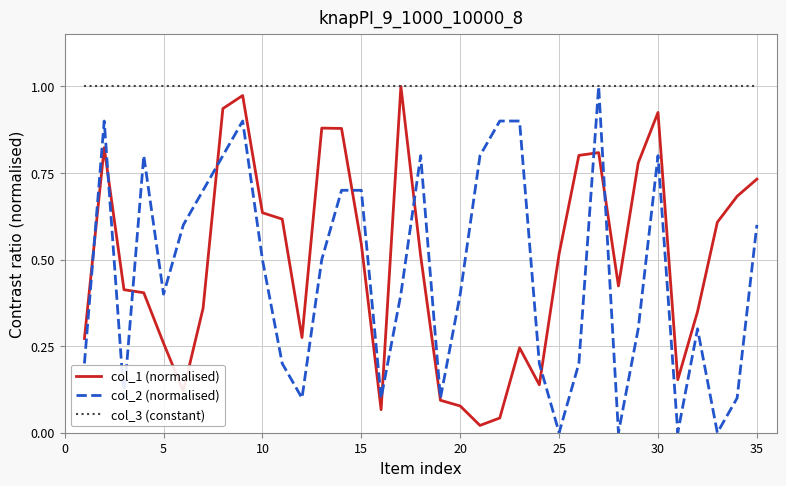

Which series has the largest range (max minus min)?

col_2 (normalised)